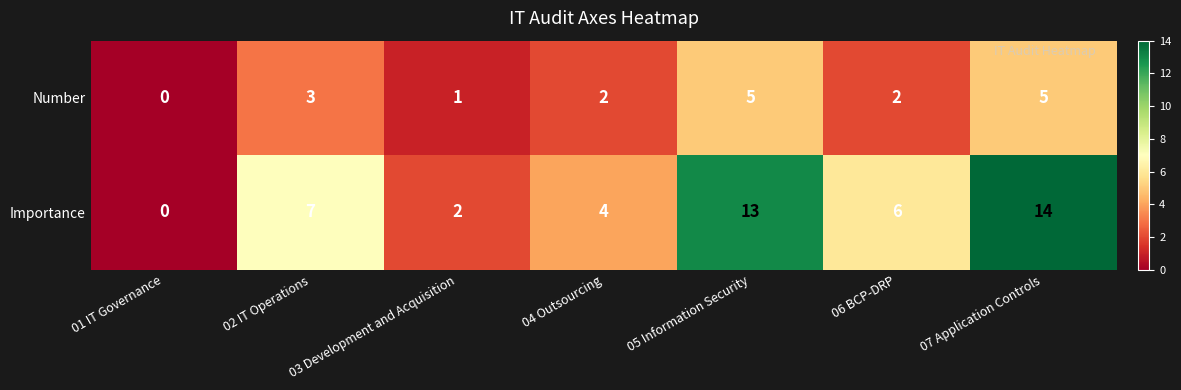

Count the Number values in the range 1 to 5.

6